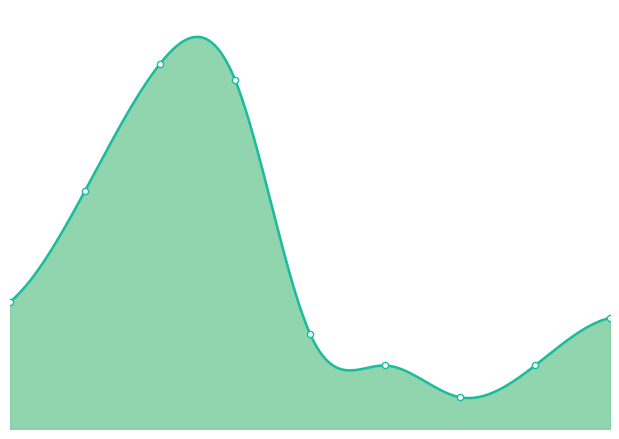

What is the change in value from 3 to 7?

-18